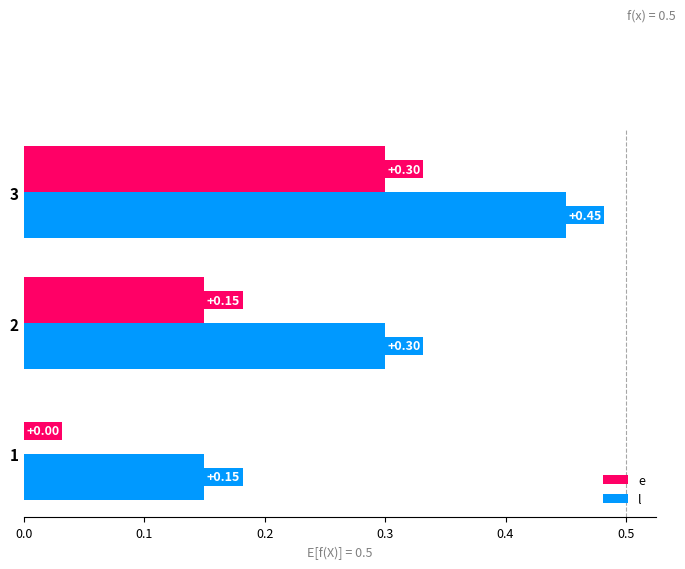

Which series has the largest total across all categories?

l